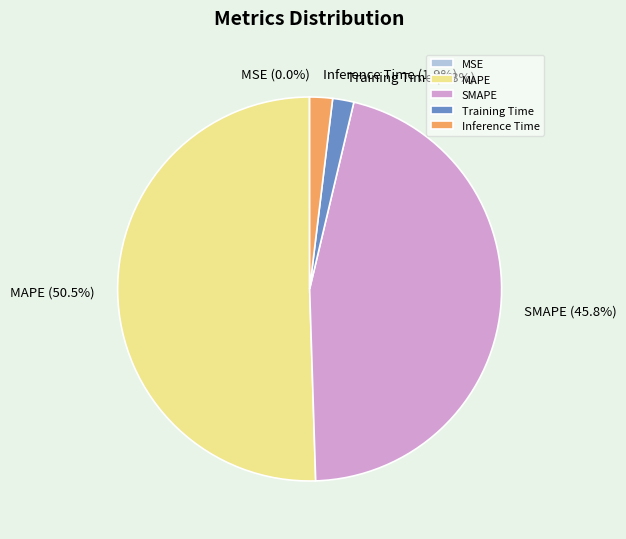

Which category has the biggest portion of the pie?

MAPE